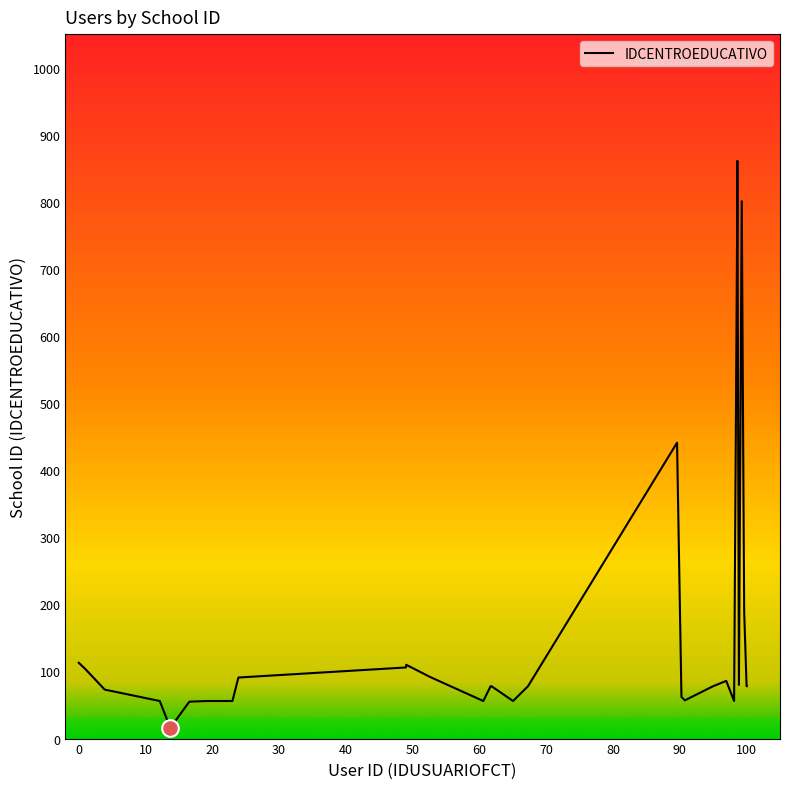

What is the sum of all values?

5640